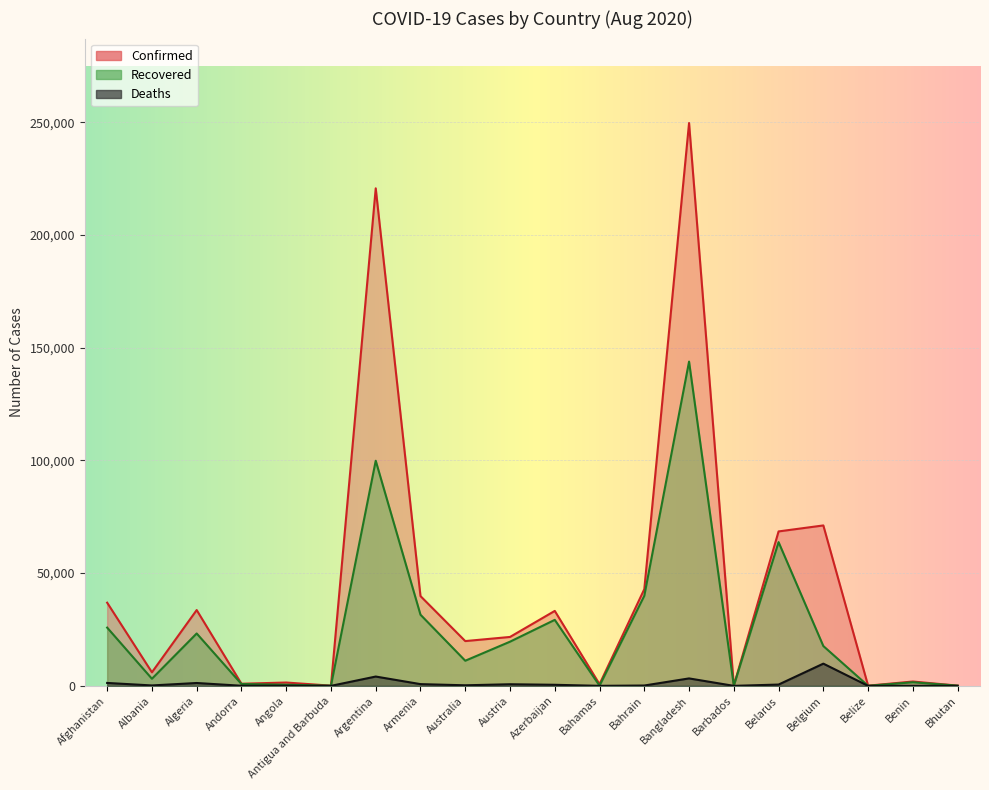

Is it true that Recovered equals 773 at Angola?

False